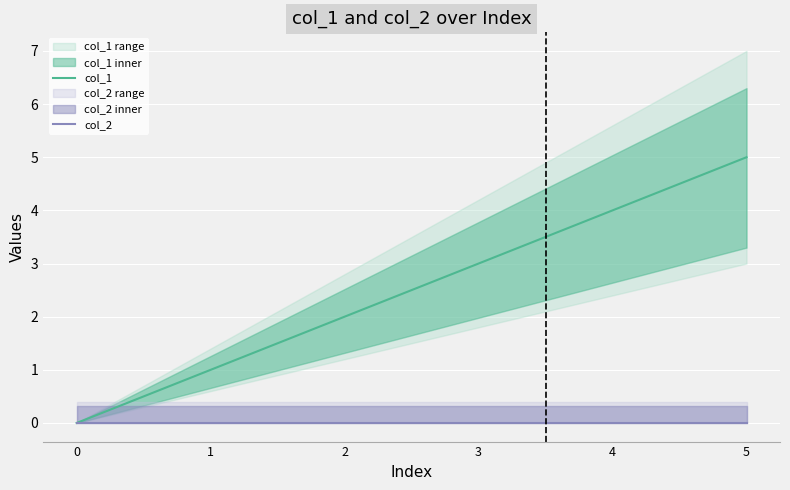

True or false: col_1 has more than 2 interior local peaks.

False